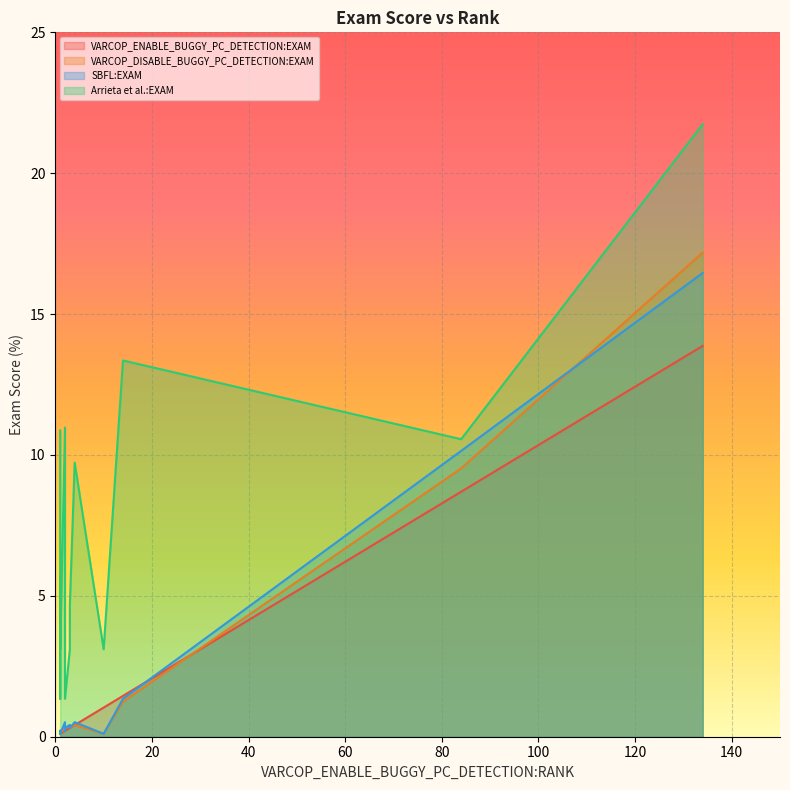

What is the total value across all series at ID_1?

11.4